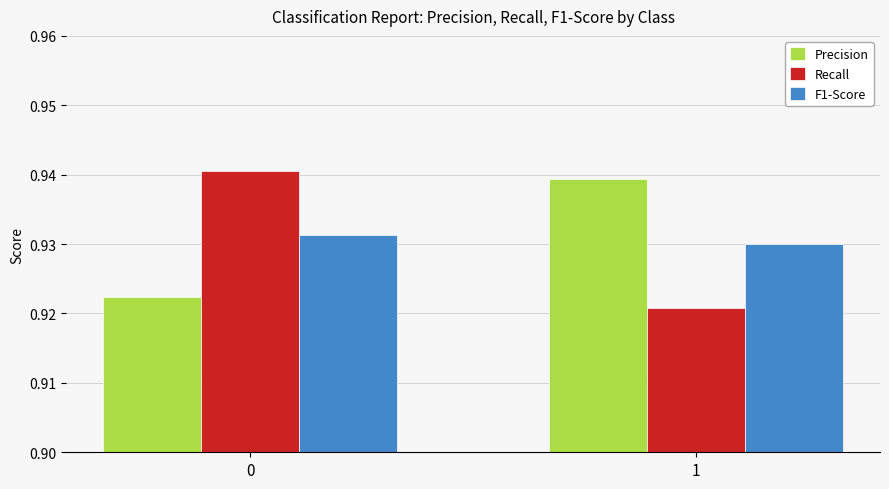

How many distinct data groups are displayed?

3